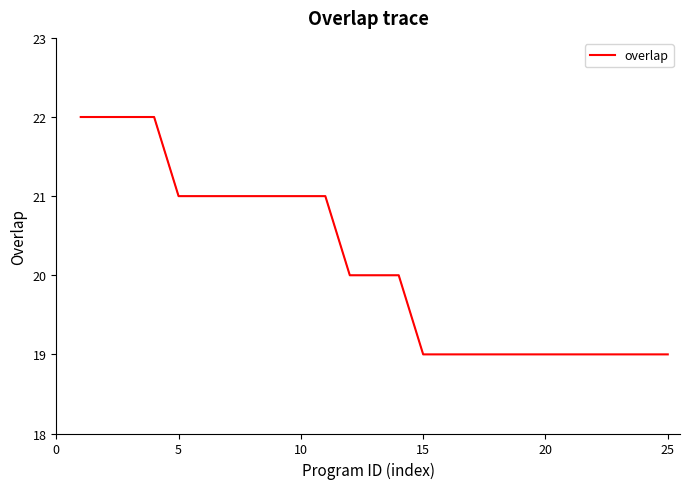

How many lines are shown in the chart?

1